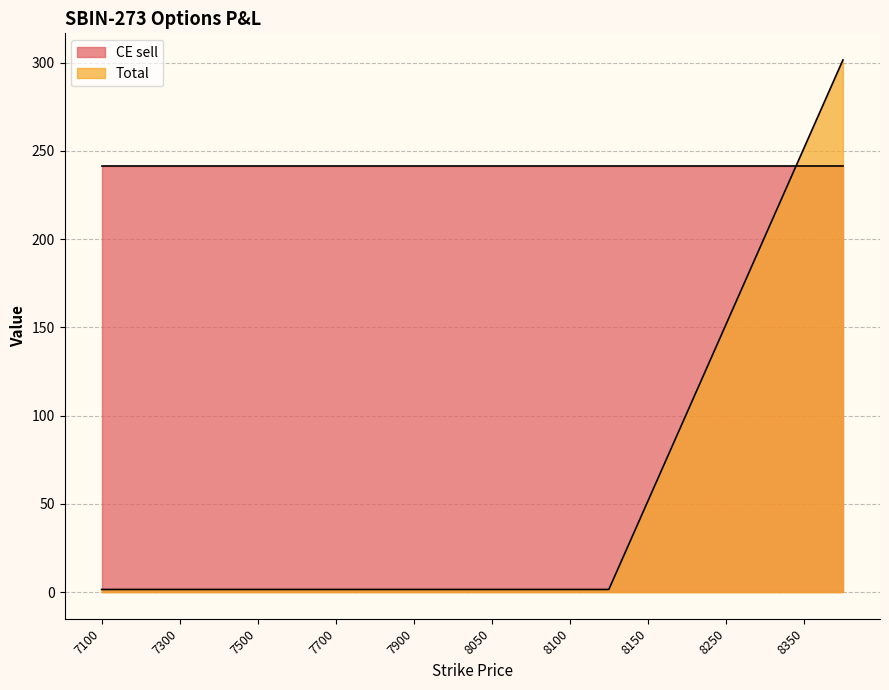

Count the number of data series in this chart.

2